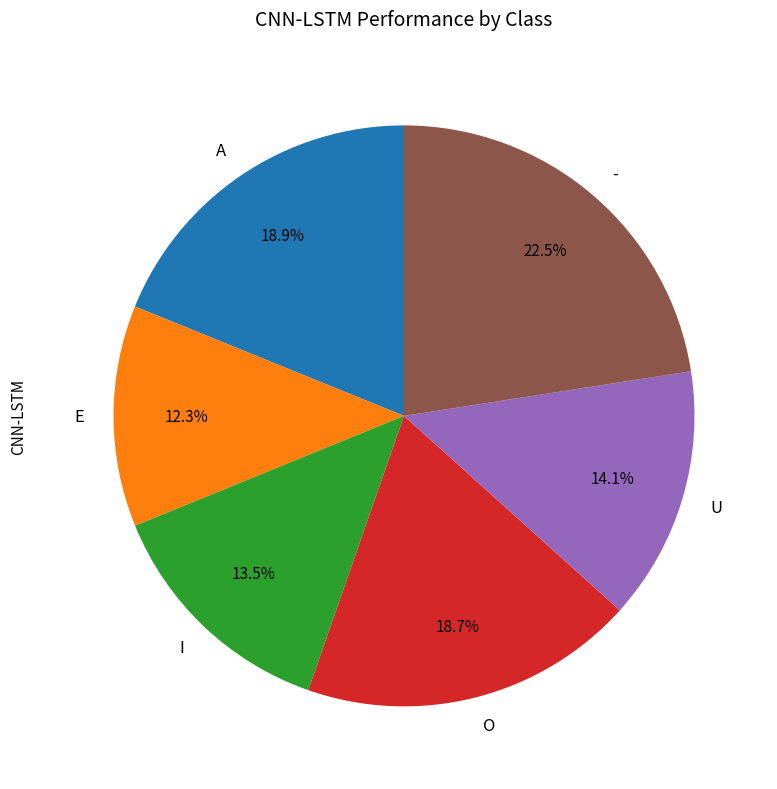

How many segments does this pie chart have?

6